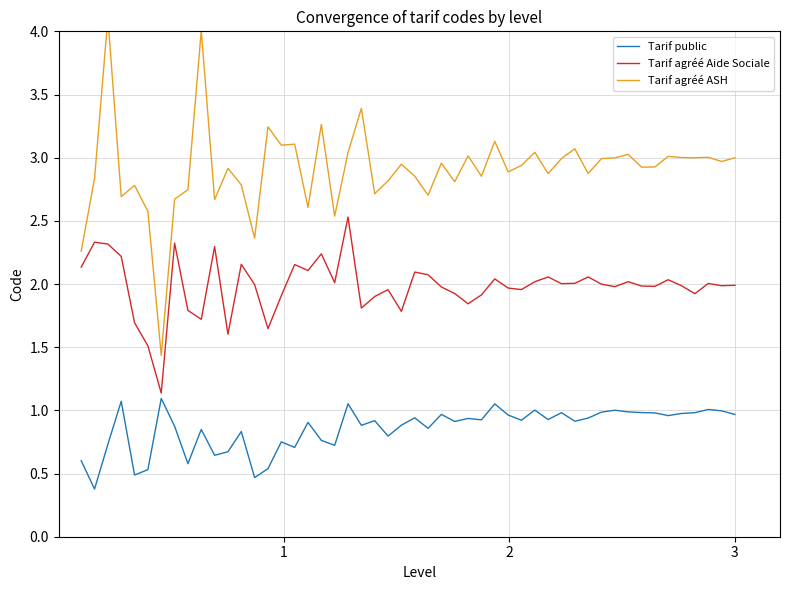

What are all the series names shown in the legend?

Tarif public, Tarif agréé Aide Sociale, Tarif agréé ASH